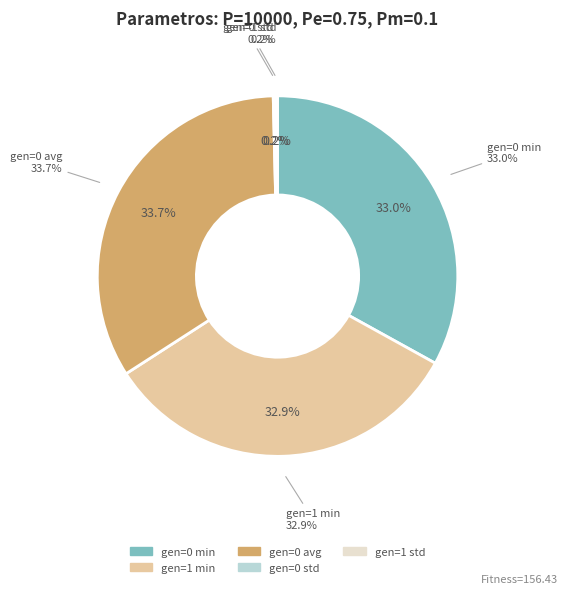

The gen=0 avg slice represents 34% of the pie. True or false?

True